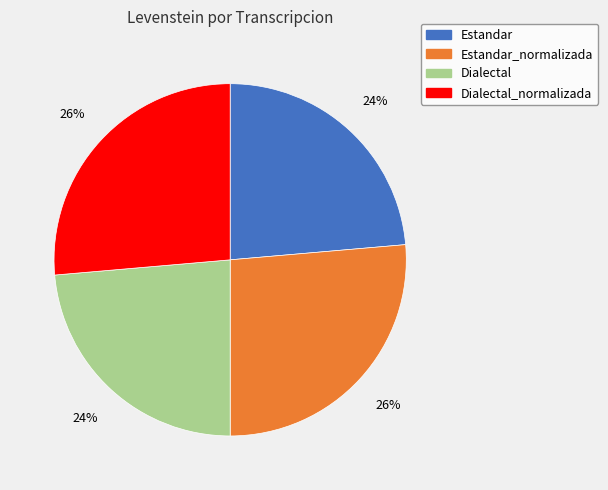

The Estandar_normalizada slice represents 39% of the pie. True or false?

False